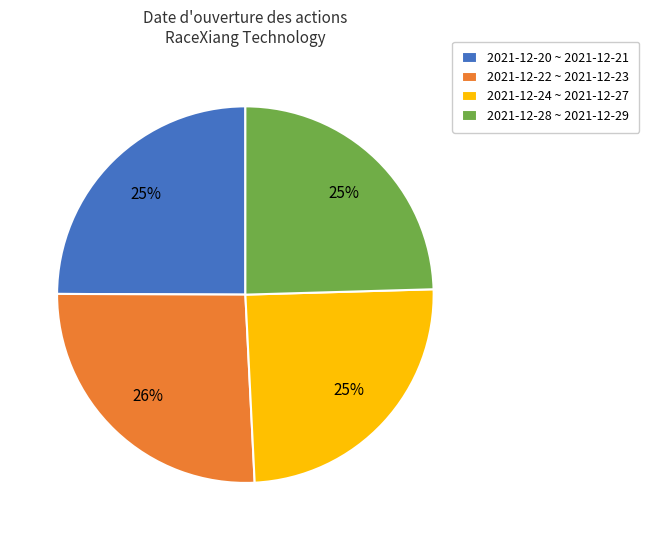

To the nearest percent, what portion does 2021-12-28 ~ 2021-12-29 represent?

25%